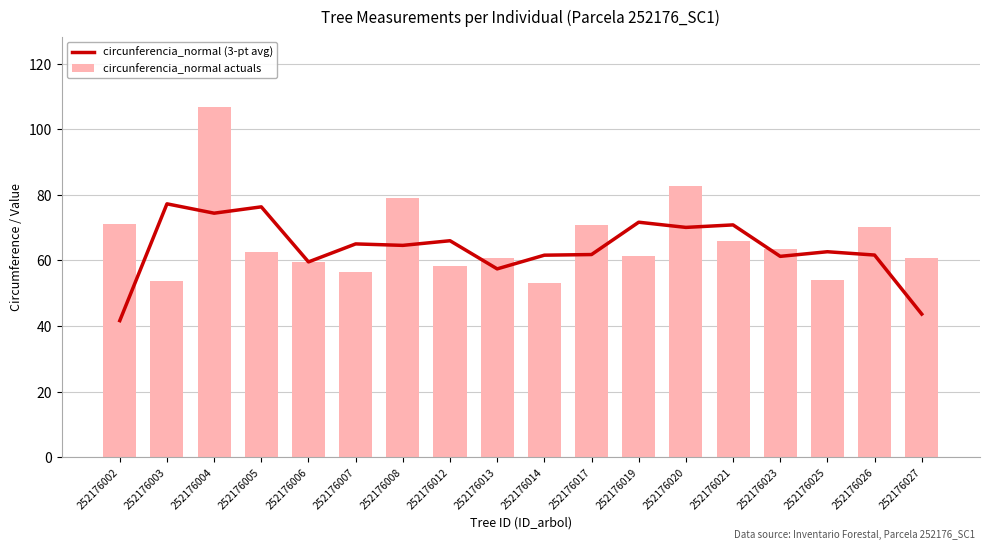

Reading left to right, transcribe all the data shown in this chart.

circunferencia_normal (3-pt avg): 41.6	77.3	74.4	76.3	59.5	65.0	64.6	66.0	57.4	61.6	61.8	71.7	70.1	70.8	61.2	62.7	61.6	43.6
circunferencia_normal actuals: 71.1	53.8	106.9	62.5	59.6	56.5	79.0	58.3	60.8	53.2	70.8	61.3	82.8	66.1	63.6	54.0	70.3	60.6